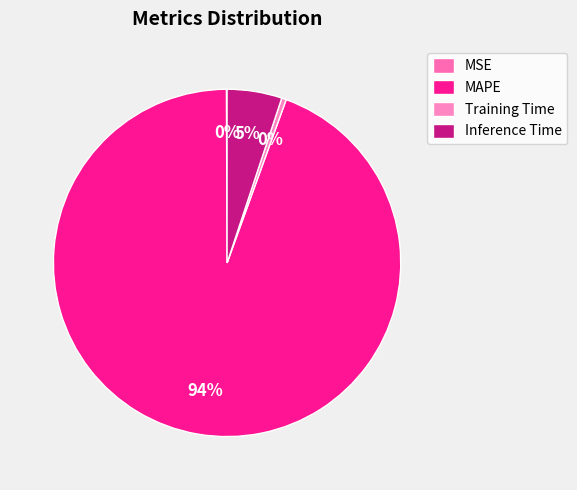

What is the majority slice?

MAPE